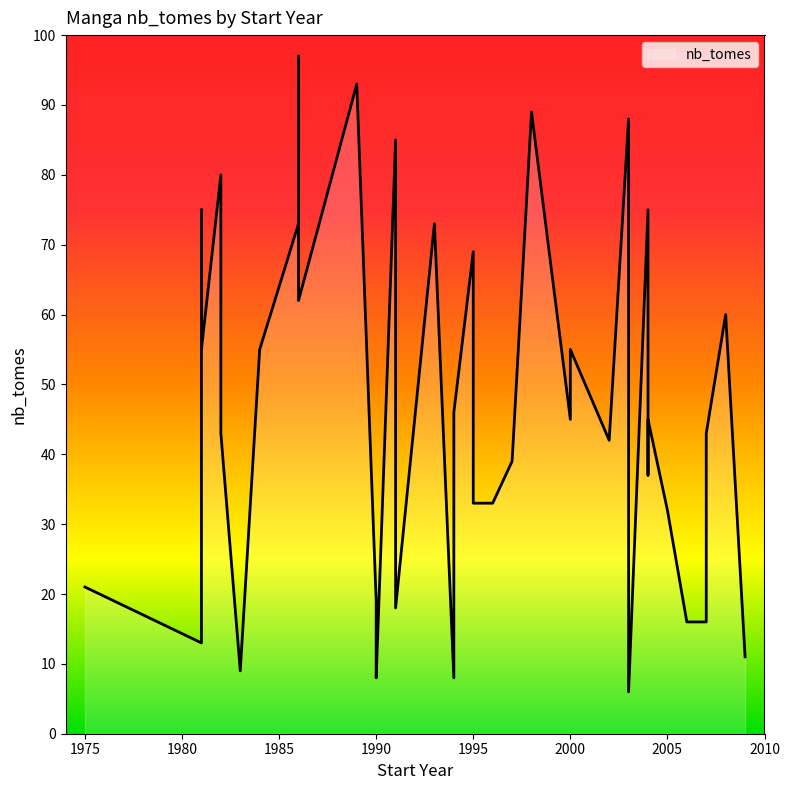

How many data points are above 45?

18